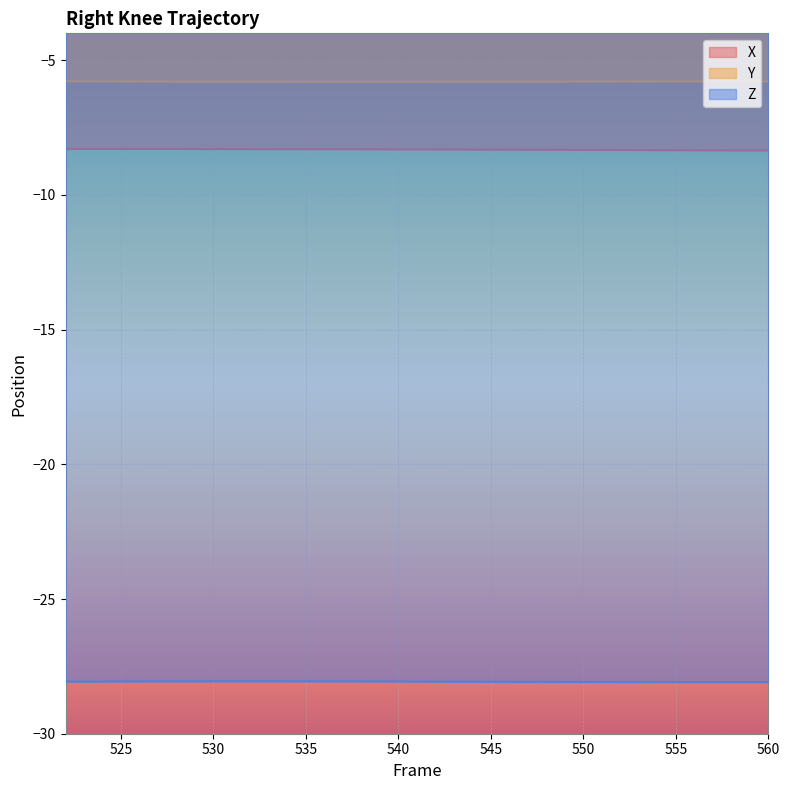

What is the highest value of the Y series?

-5.8